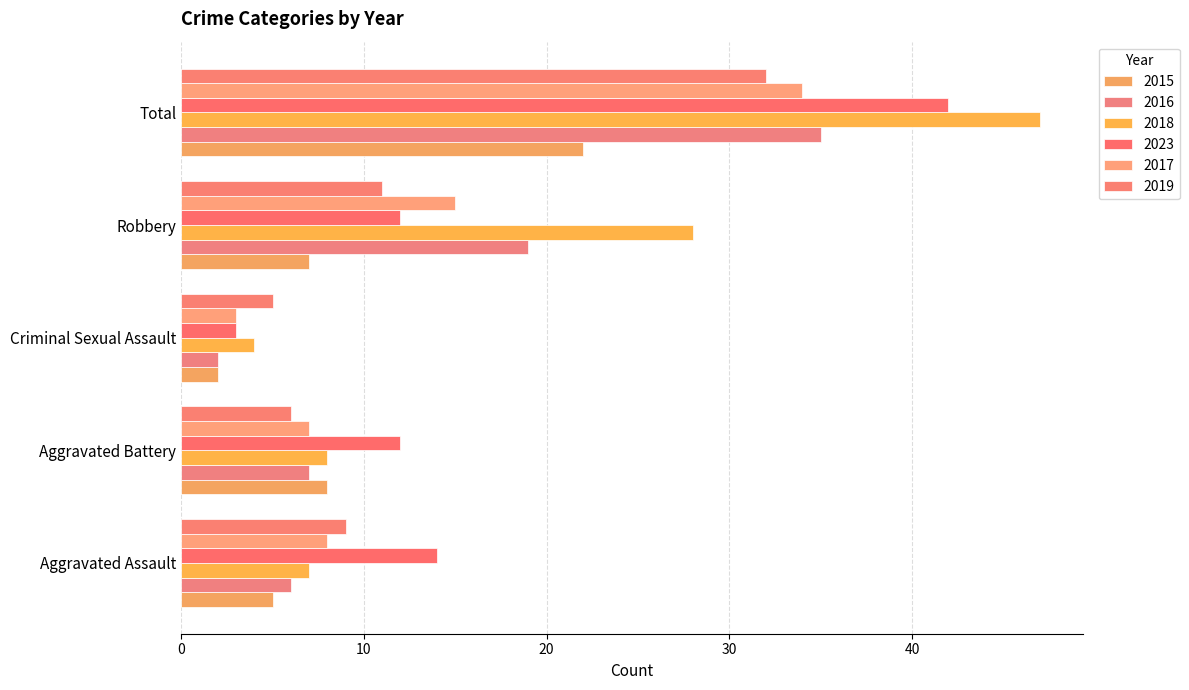

How many distinct data groups are displayed?

6